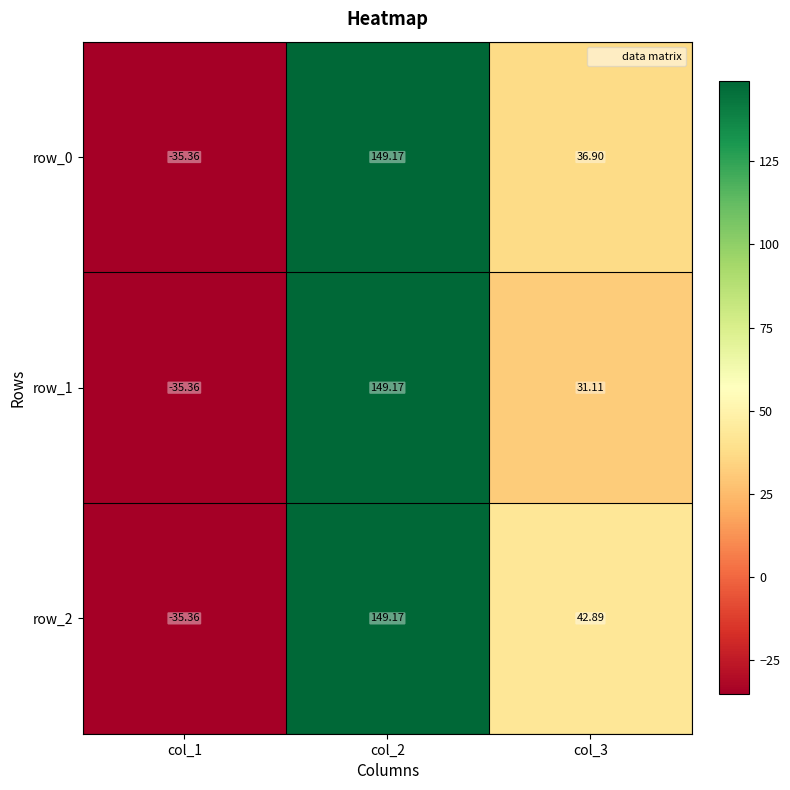

What is the smallest value displayed?

-35.4